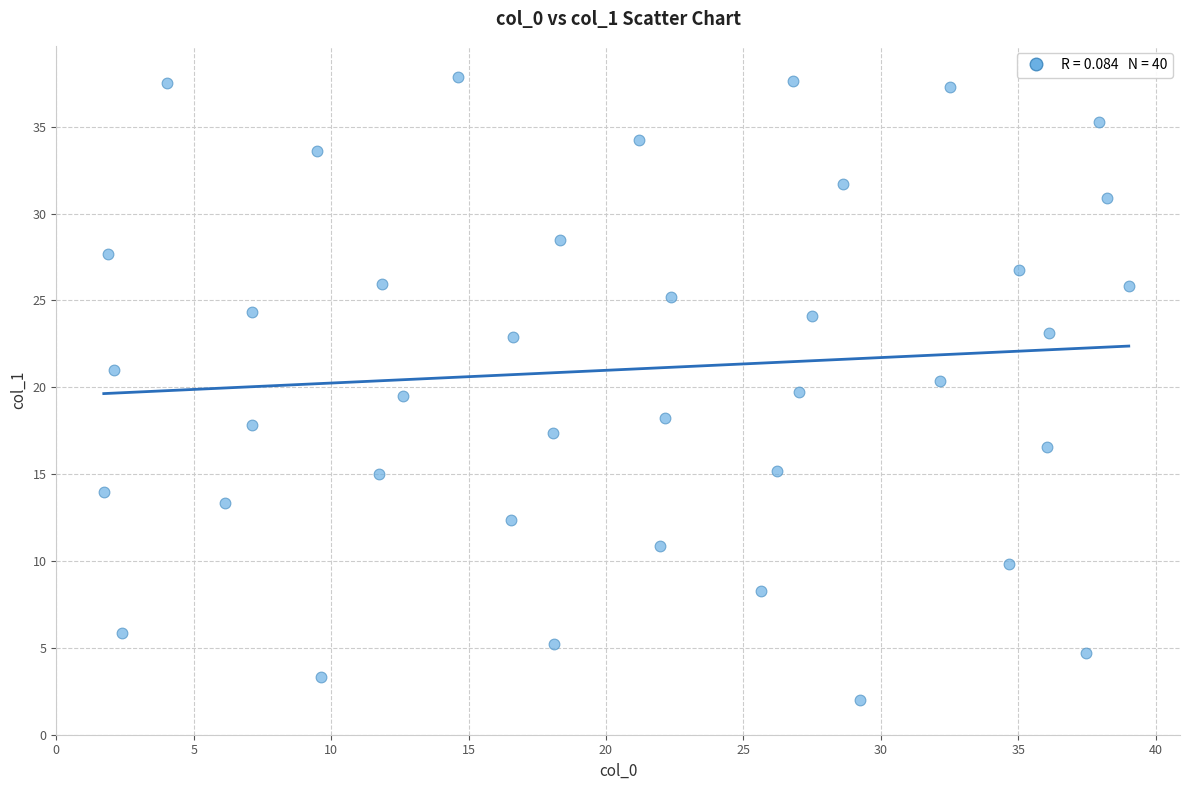

What is the range of X values (max minus min)?

37.3